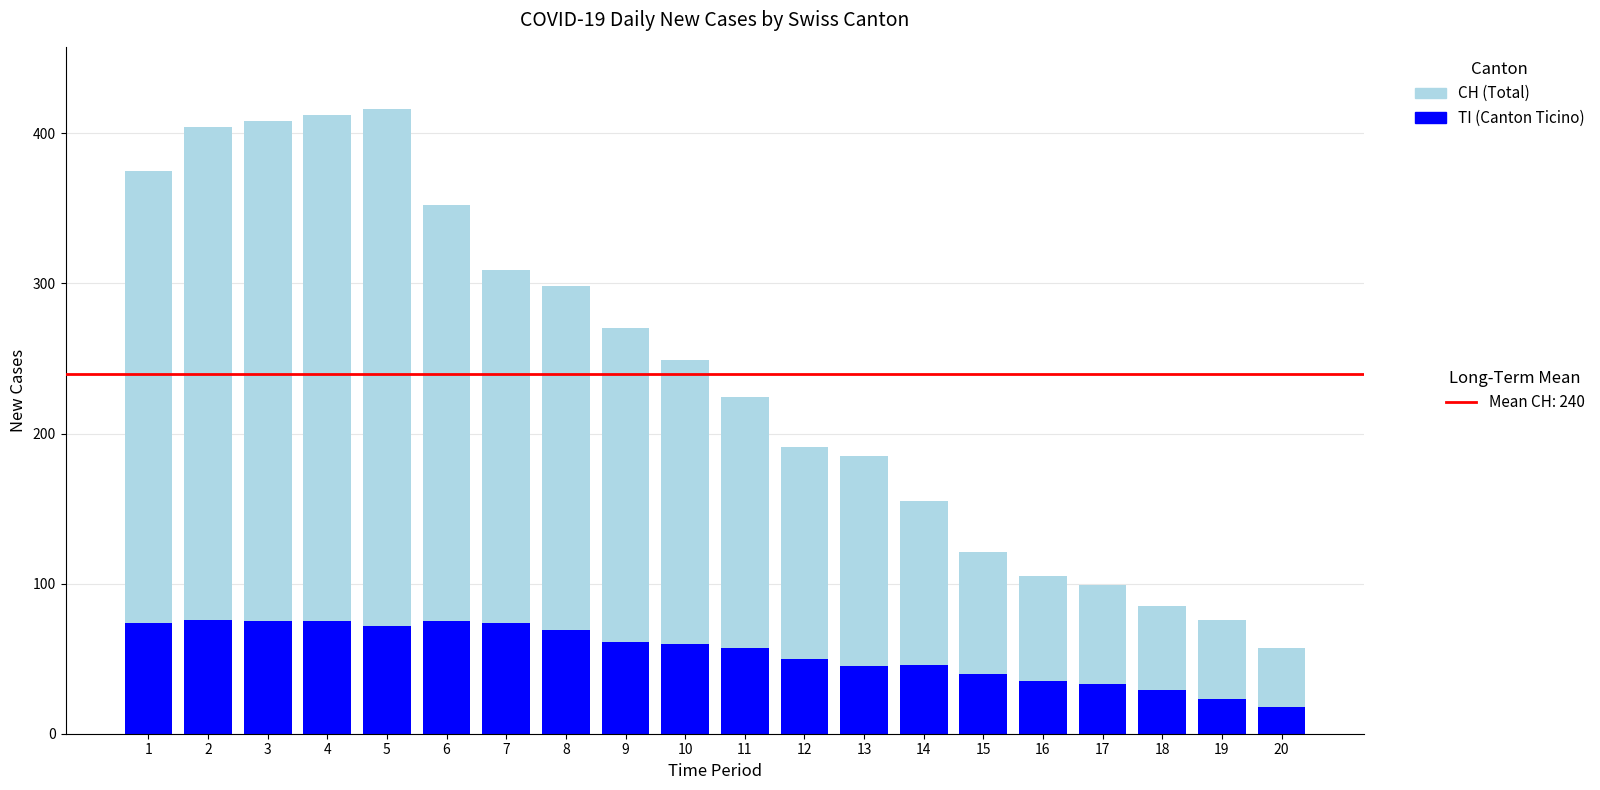

How many data points does each series have?

20